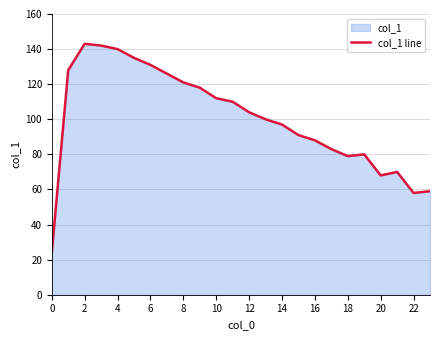

What is the difference between the maximum and minimum values?

119